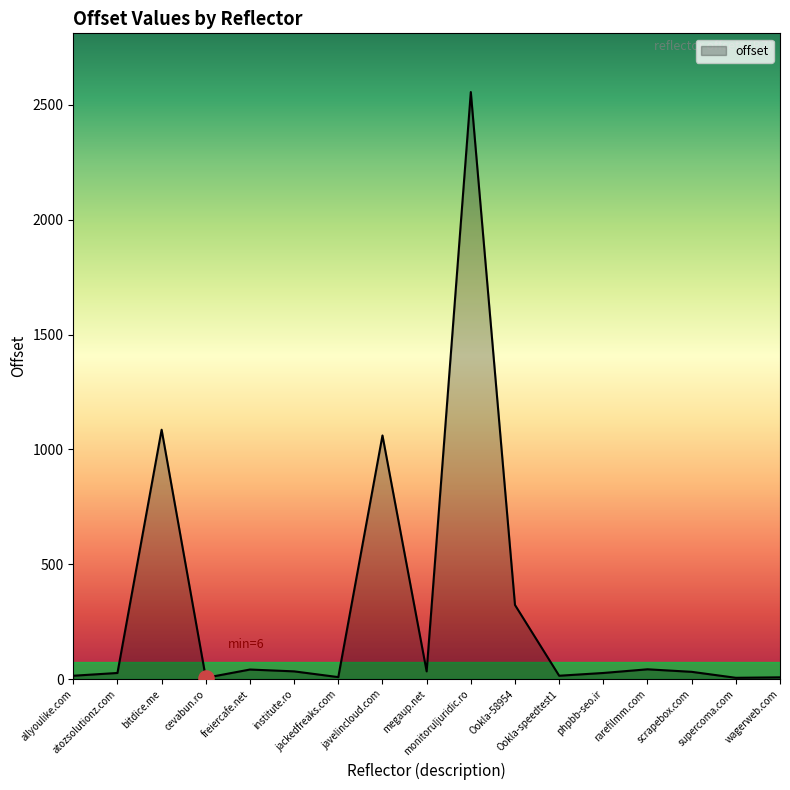

What is the ratio of the value at rarefilmm.com to the value at institute.ro?

1.3